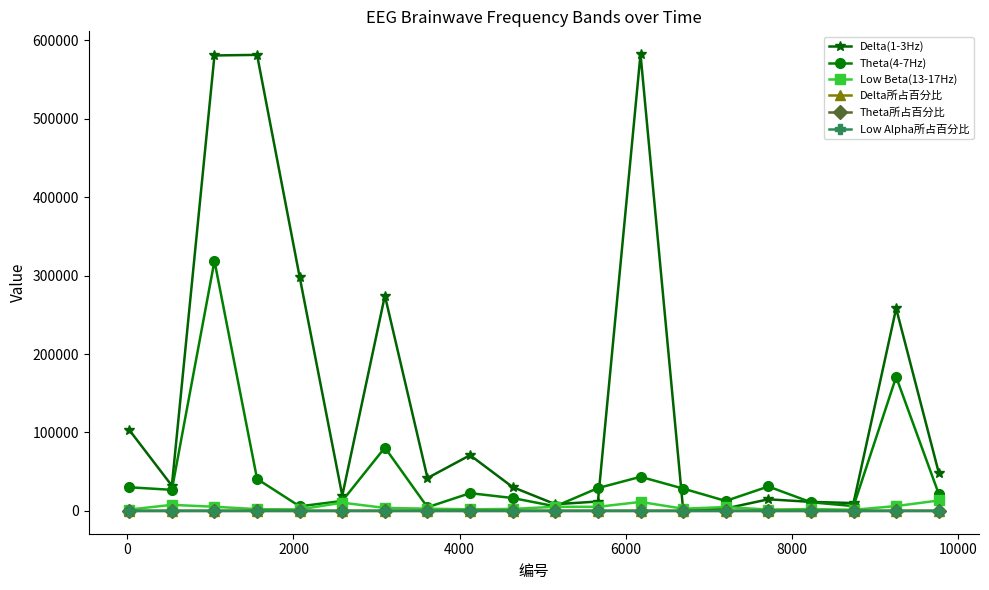

How many lines are shown in the chart?

6